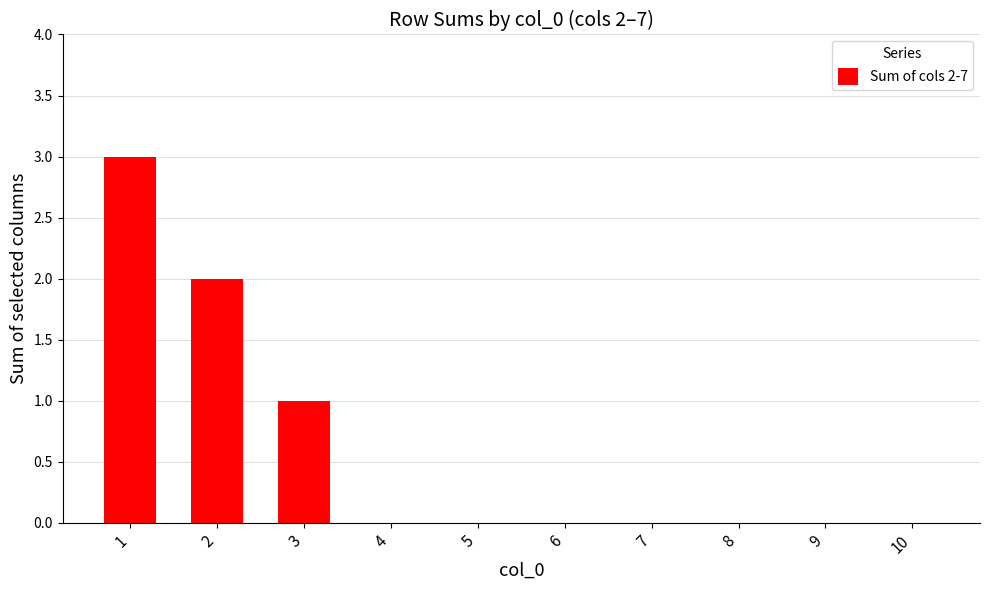

How many data points does each series have?

10